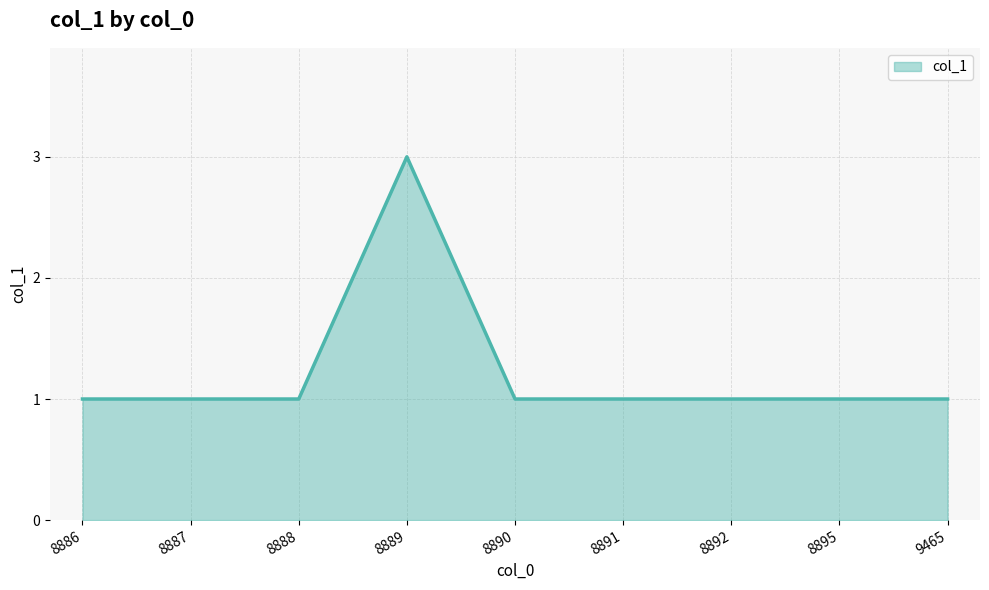

What is the ratio of the value at 8895 to the value at 8888?

1.0